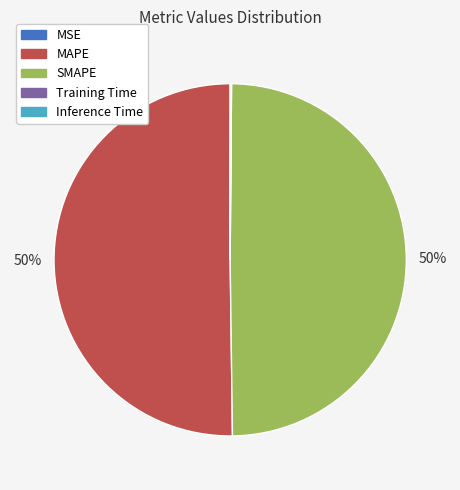

What percentage is the MAPE slice, to the nearest percent?

50%